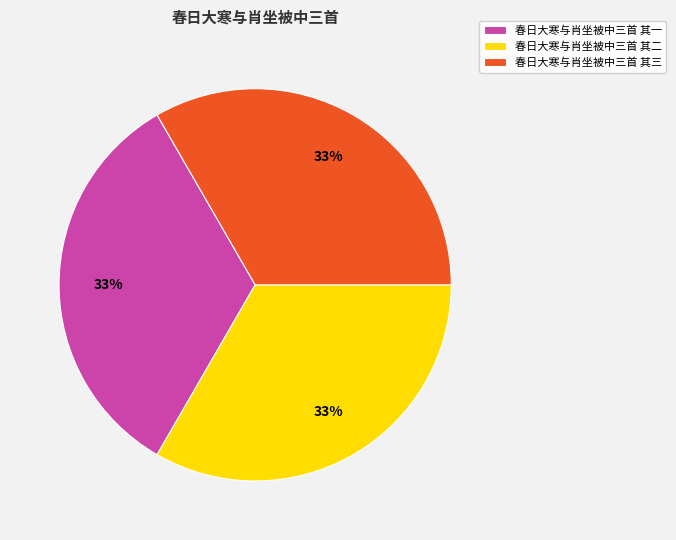

Approximately how many times larger is the value at 春日大寒与肖坐被中三首 其二 compared to 春日大寒与肖坐被中三首 其三?

1.0